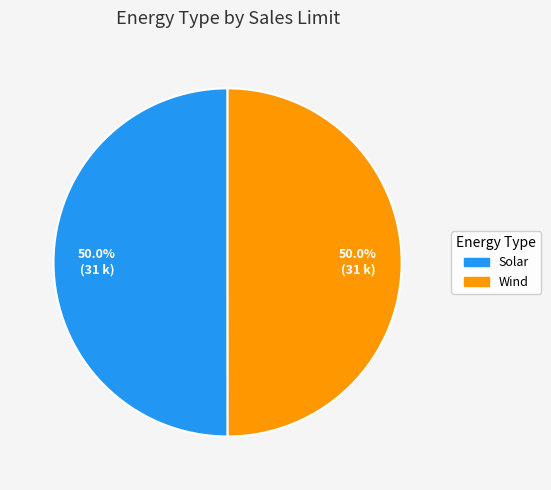

To the nearest percent, what percentage of the pie is Wind?

50%